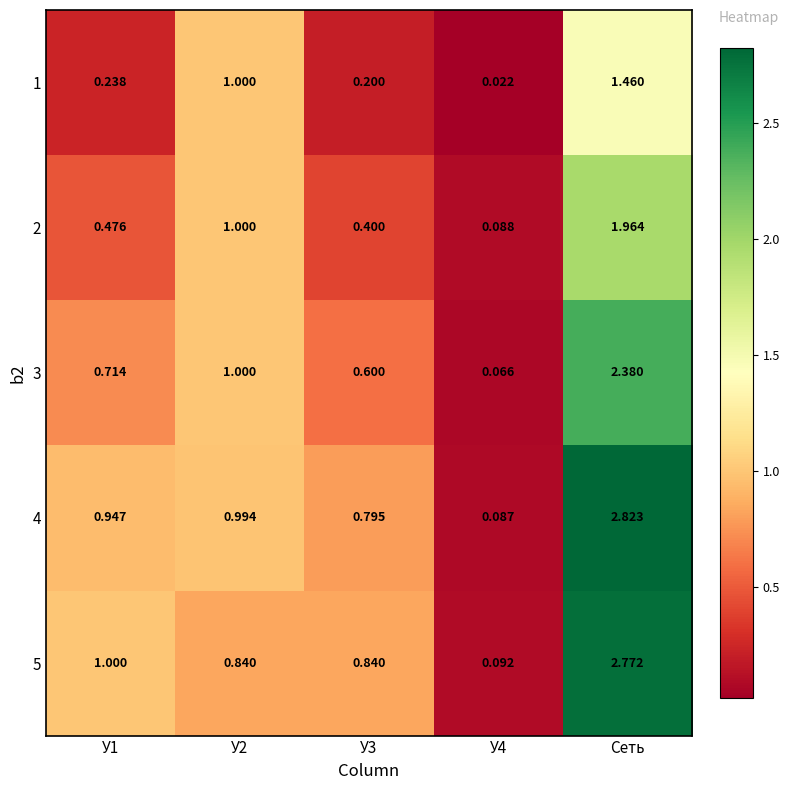

At which label does 2 reach its peak?

Сеть